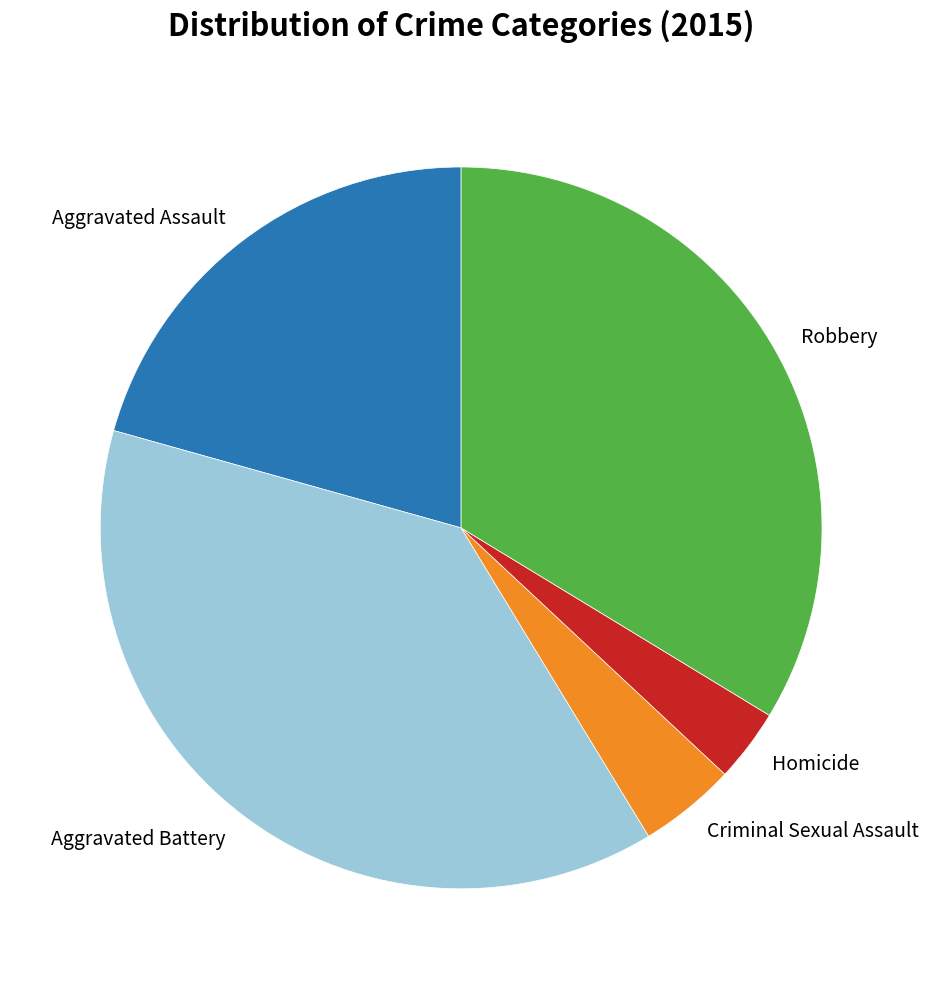

Which has a higher value, Aggravated Assault or Robbery?

Robbery